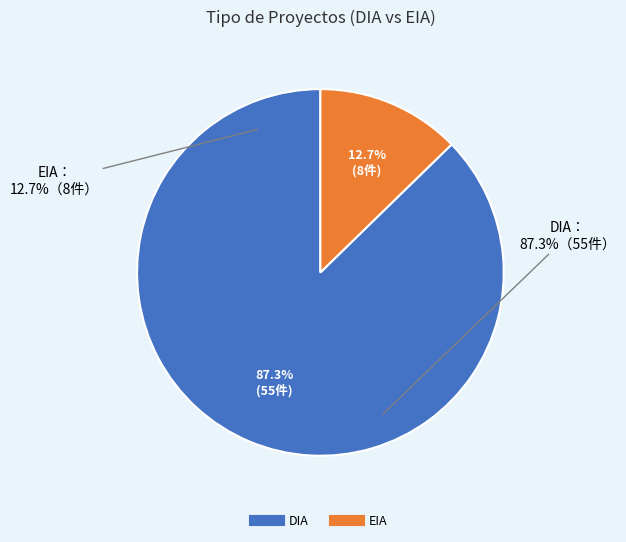

How many slices are in this pie chart?

2